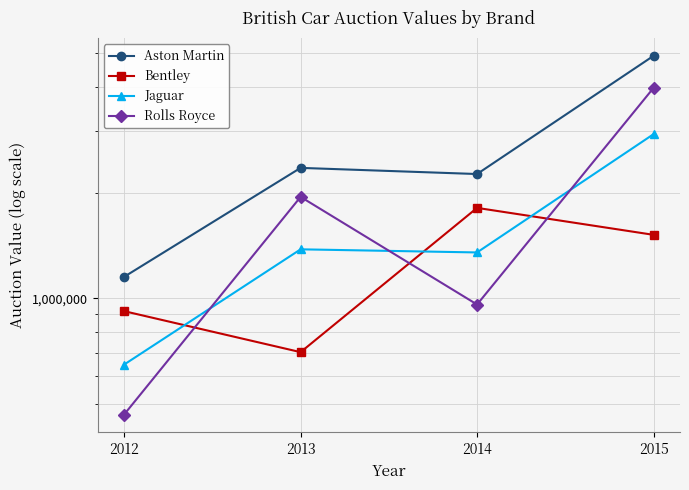

Which series has the largest total across all categories?

Aston Martin